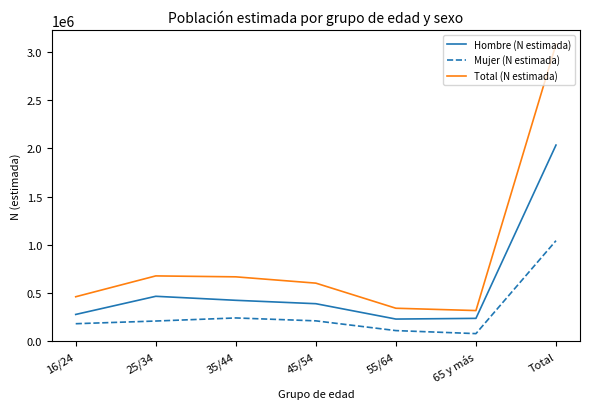

What is the difference between the maximum and minimum values in the Total (N estimada) series?

2759935